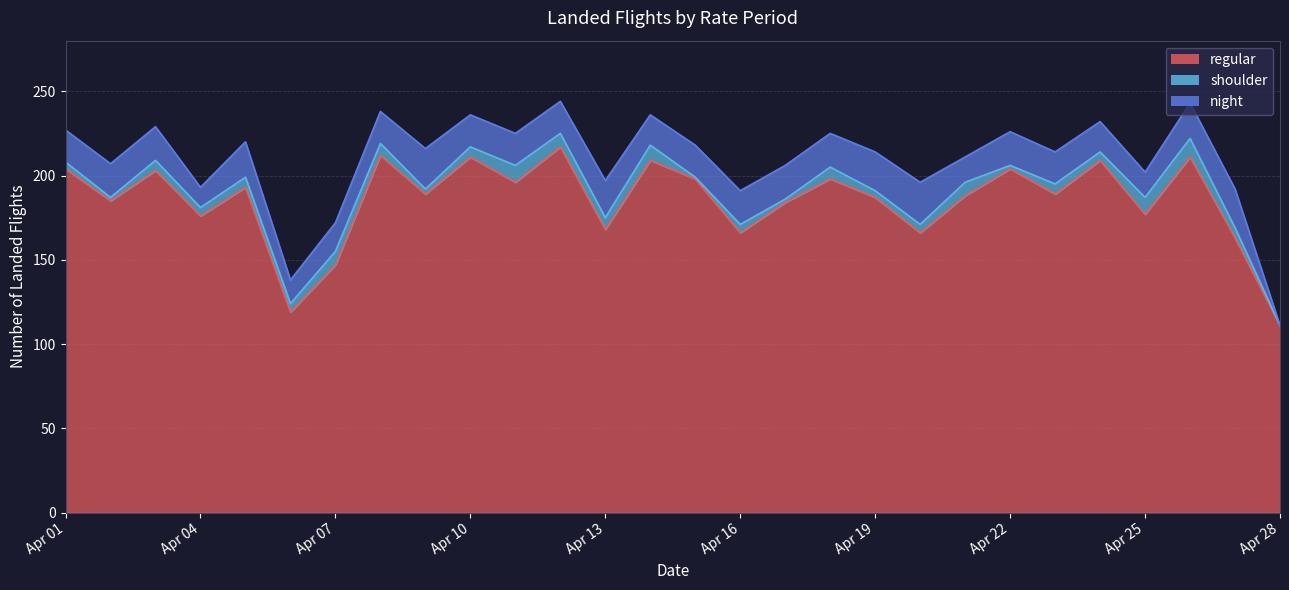

True or false: regular and shoulder intersect in this chart.

False